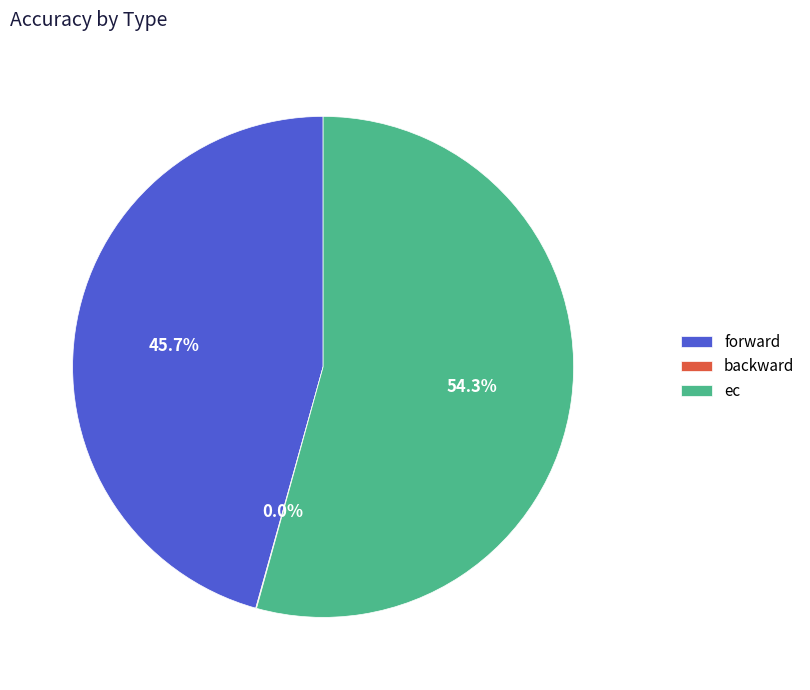

To the nearest percent, what is the difference between the largest and smallest slice percentages?

54%